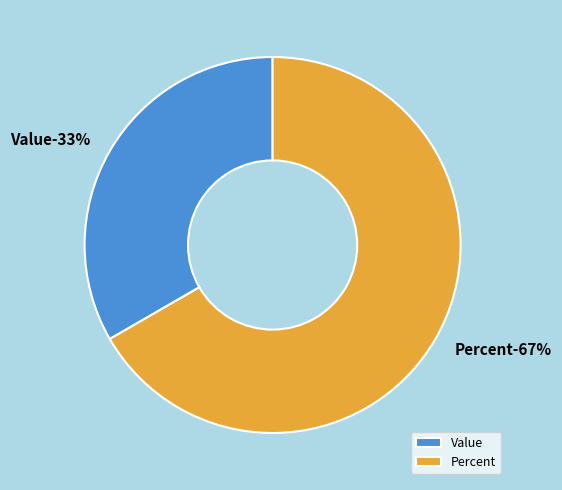

What is the smallest slice in the pie chart?

Value